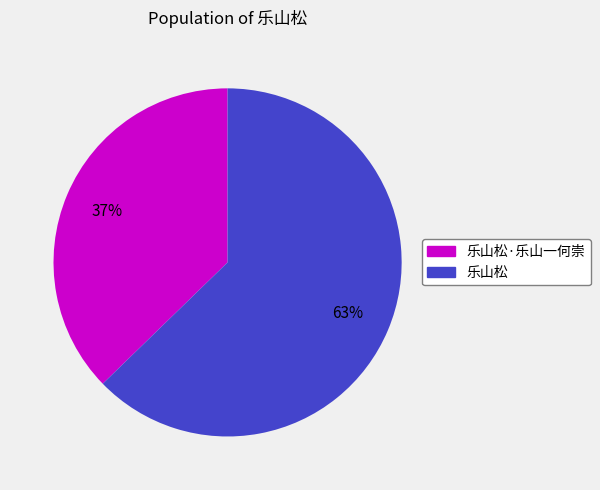

Count the number of slices in the pie.

2